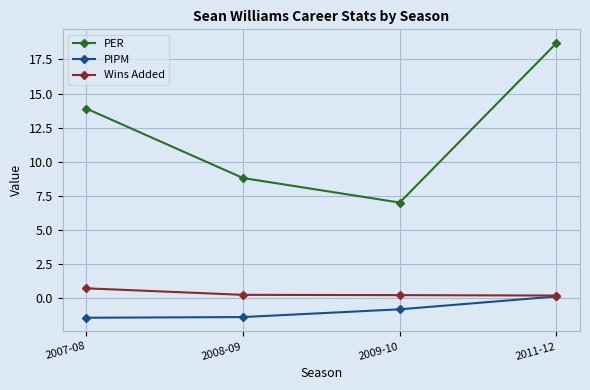

What is the sum of all PIPM values?

-3.6